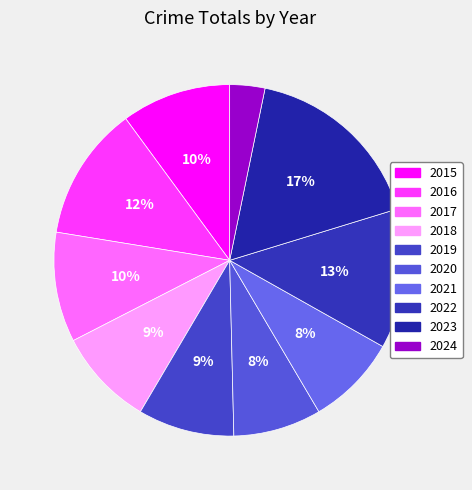

Approximately how many times larger is the value at 2015 compared to 2018?

1.1